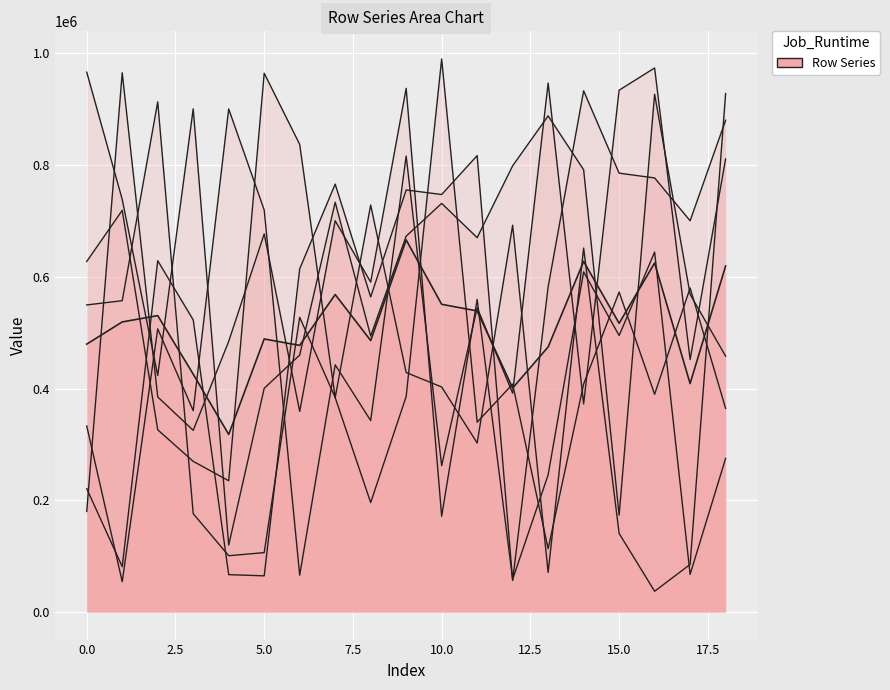

Rank the series by their maximum value, from highest to lowest.

row_1, row_3, row_4, row_2, row_0, row_5